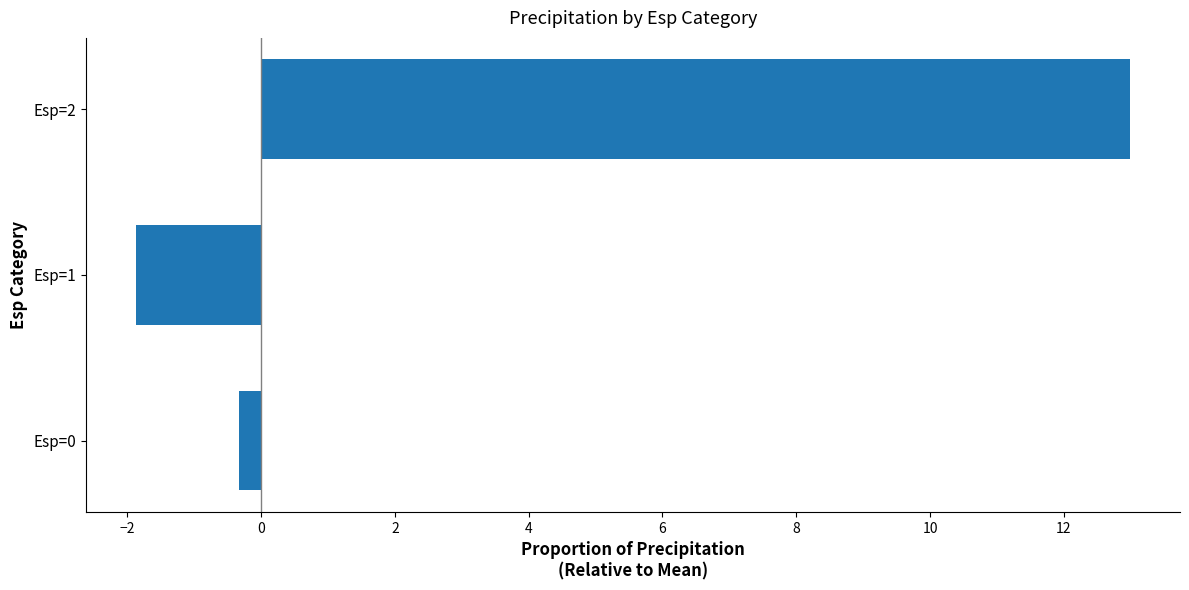

What is the change in value from Esp=1 to Esp=2?

+14.9